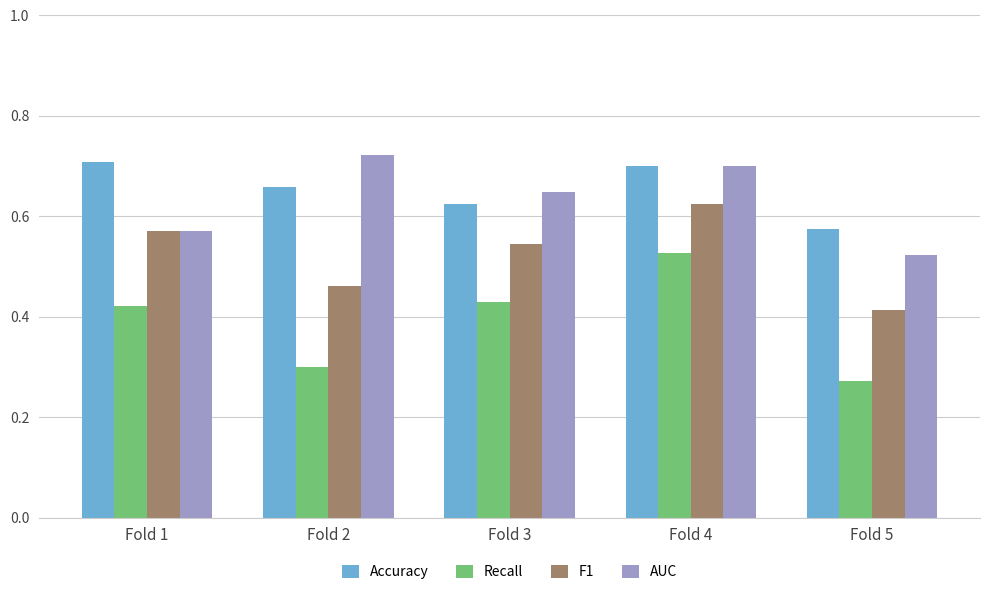

The value of Accuracy at Fold 5 is 0.3. True or false?

False